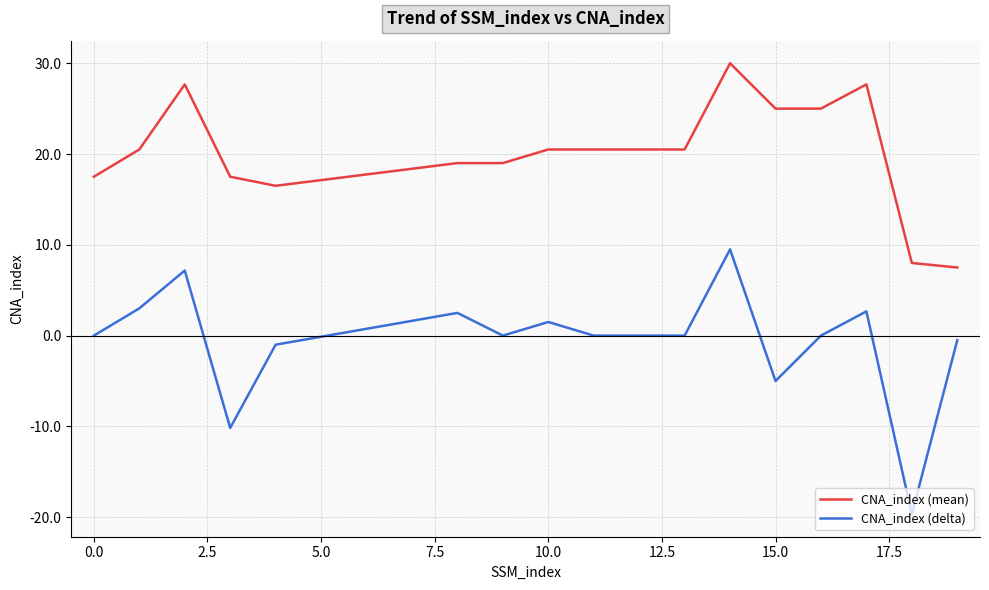

Which series has the largest total across all categories?

CNA_index (mean)